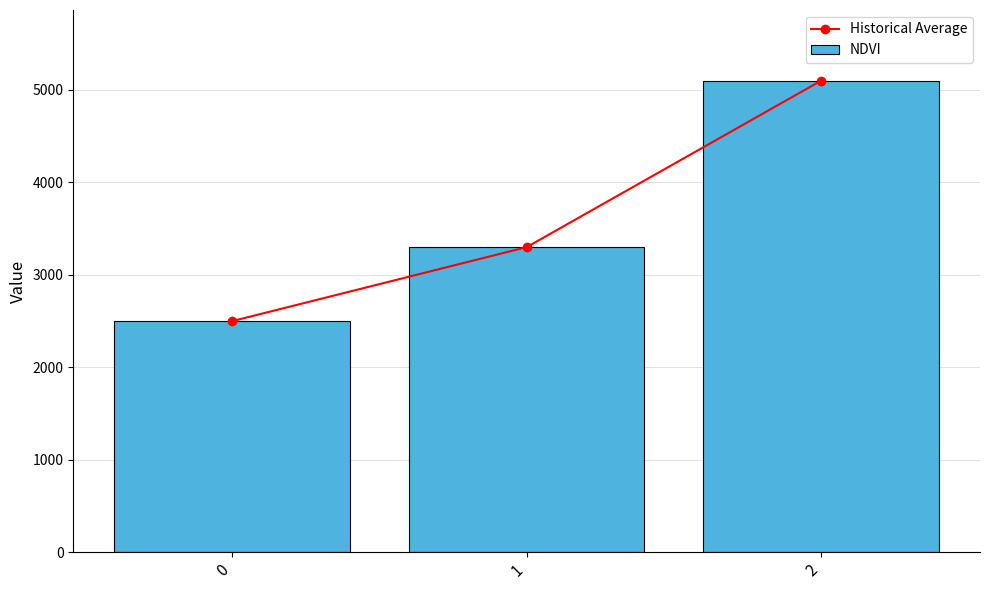

Does the chart contain stacked bars?

No